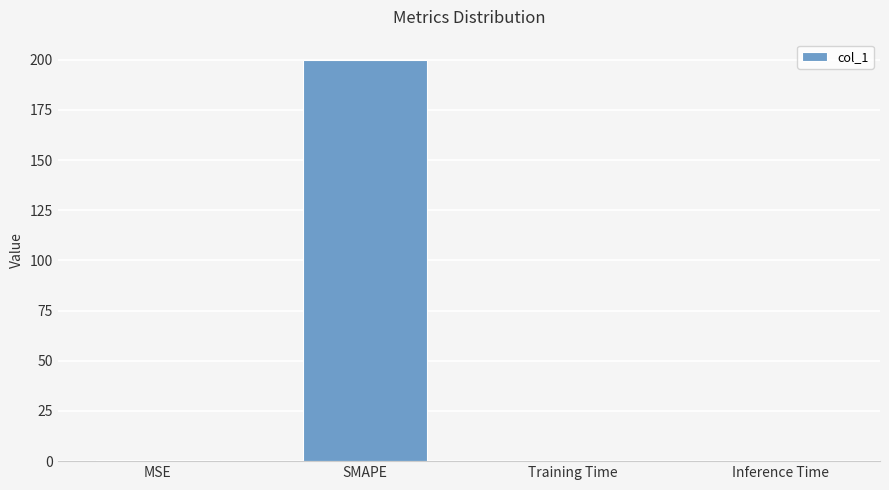

What is the sum of all values?

200.3